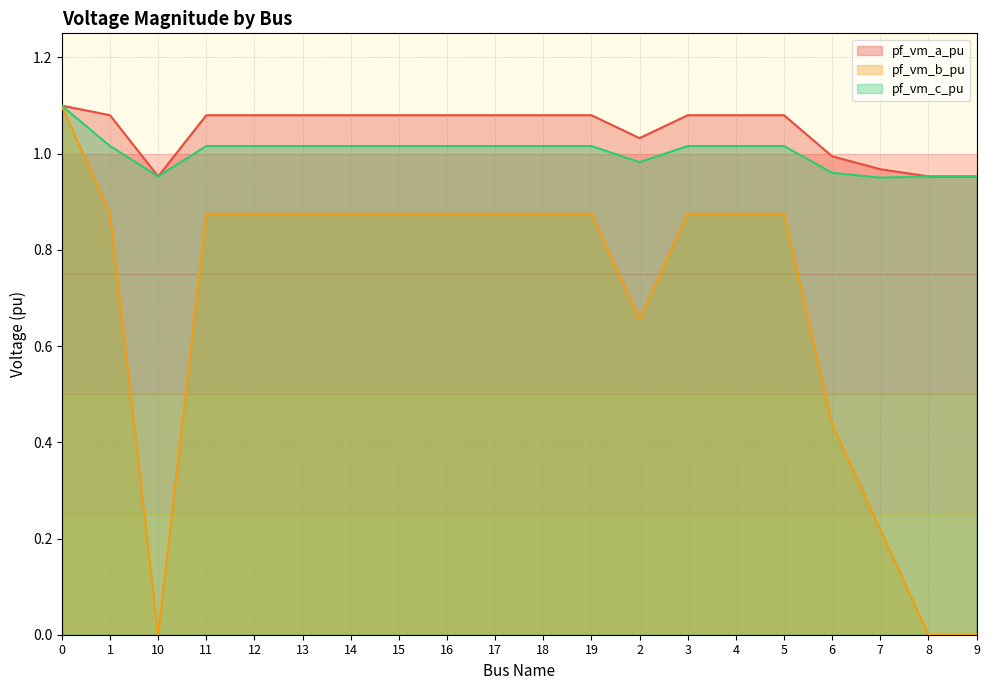

Where is pf_vm_a_pu nearest to the value 1?

6